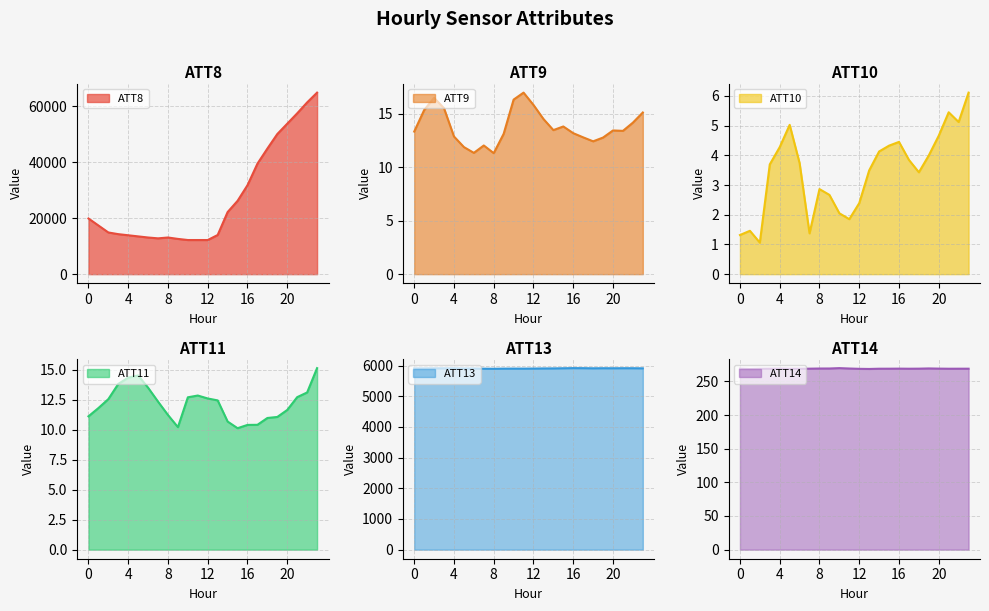

True or false: ATT10 has more than 2 interior local peaks.

True